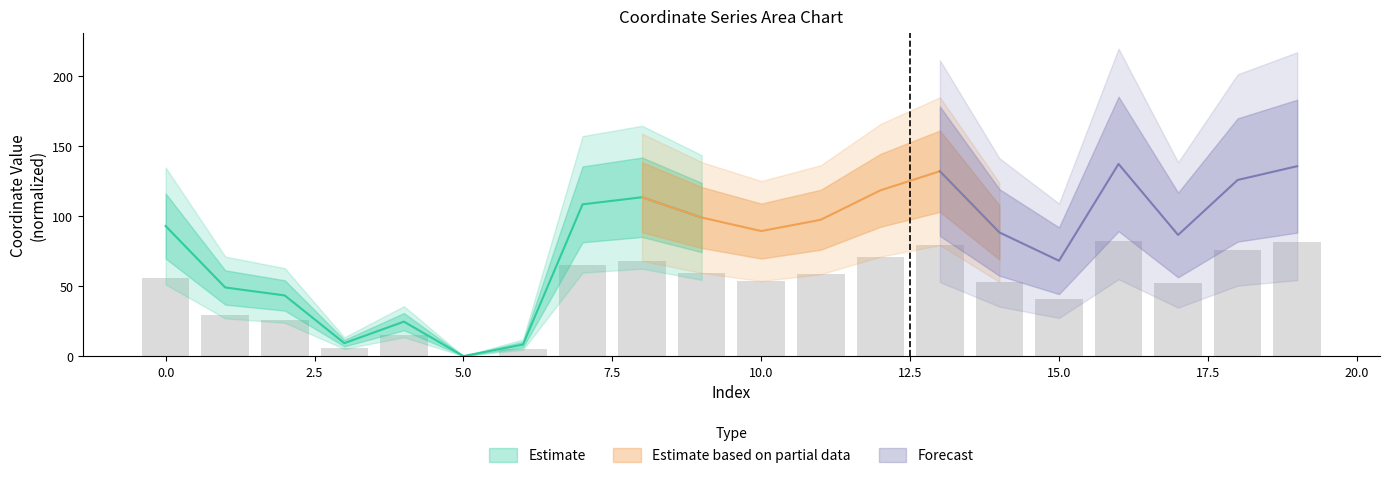

Approximately how many times larger is the value at 13 compared to 17?

1.5